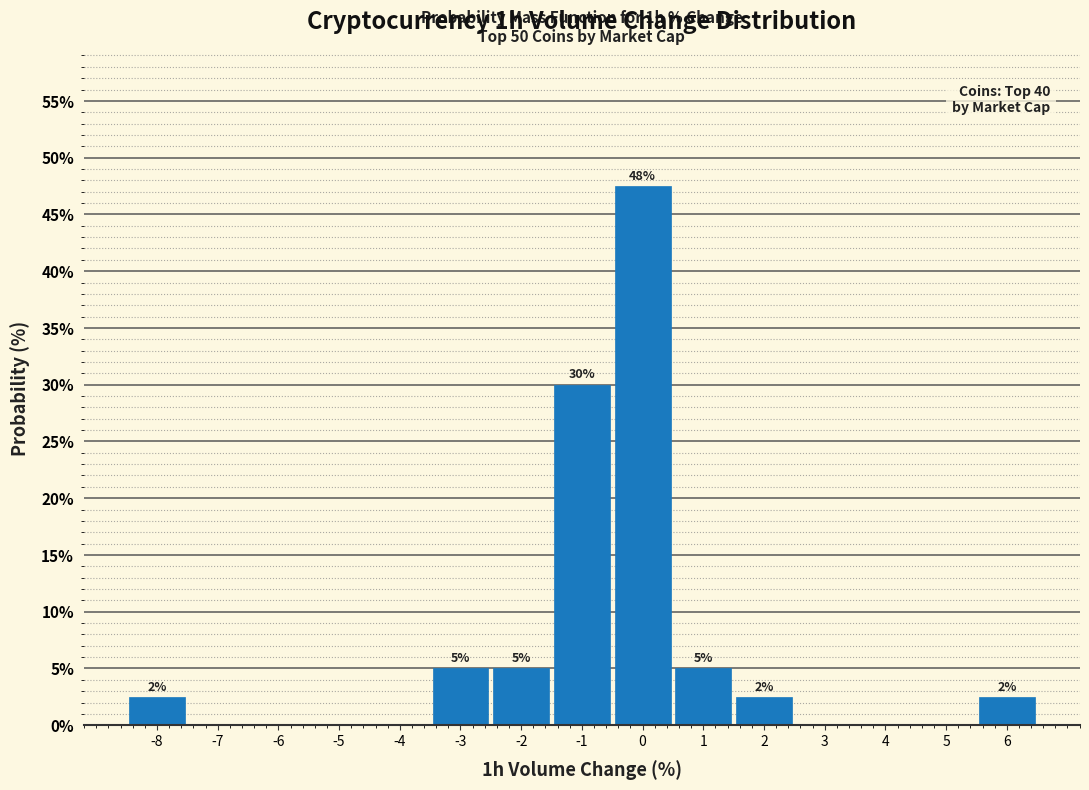

Over which range of the x-axis is the bar tallest?

-0.5 to 0.5